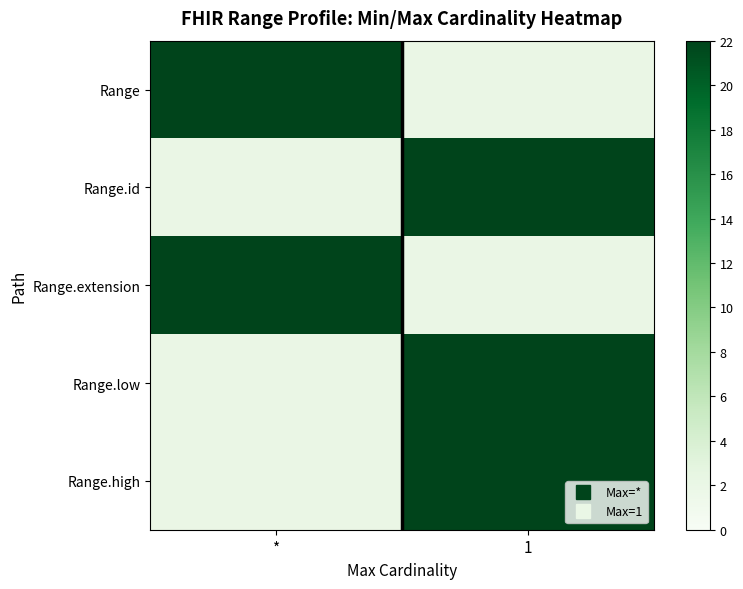

What is the minimum value shown in the chart?

2